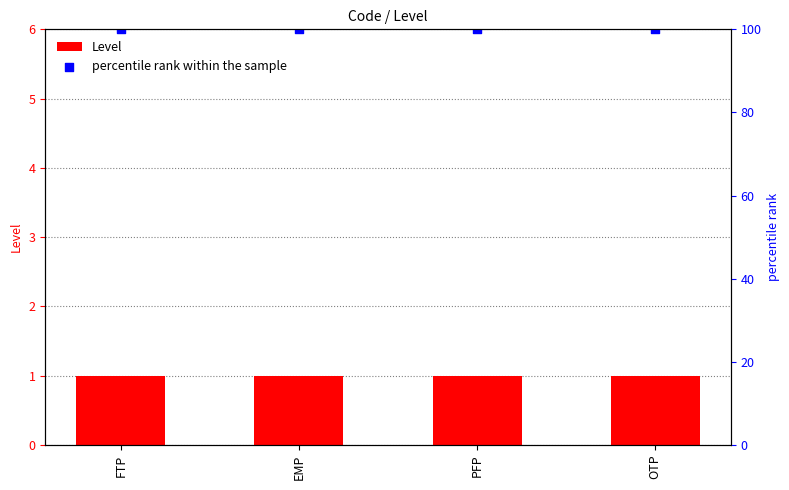

At how many categories does at least one series exceed 11?

4